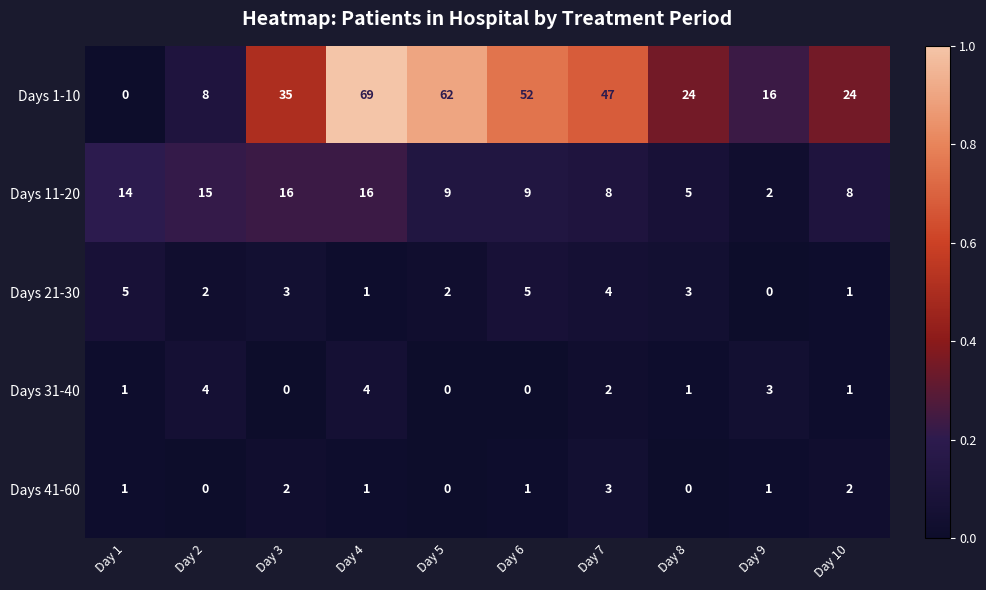

Which series has the widest spread of values?

Days 1-10